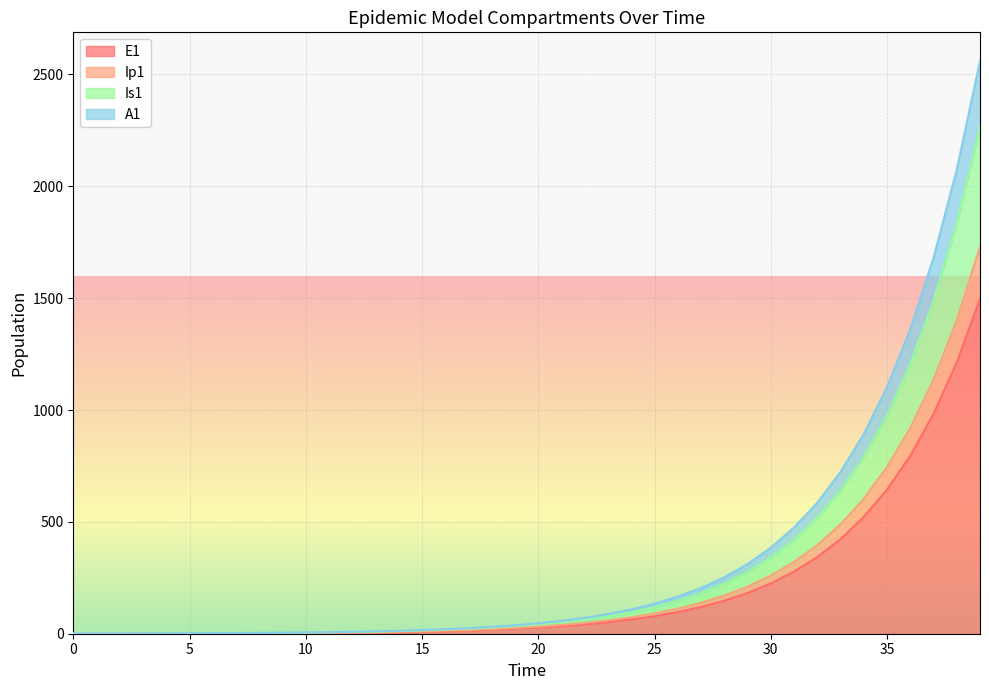

At how many categories does at least one series exceed 1732?

2